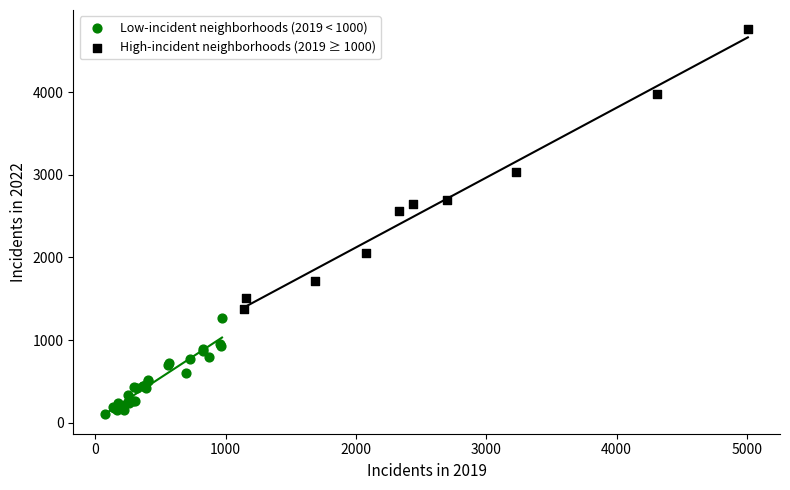

Which series has the widest spread of Y values?

High-incident neighborhoods (2019 ≥ 1000)